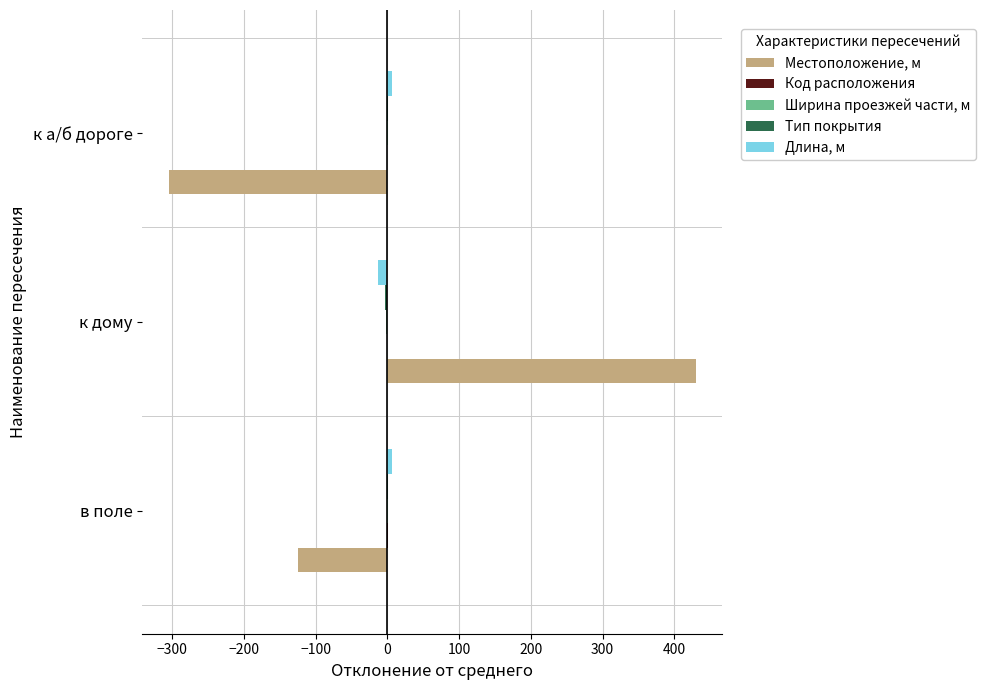

At which category is the sum across all series the highest?

к дому